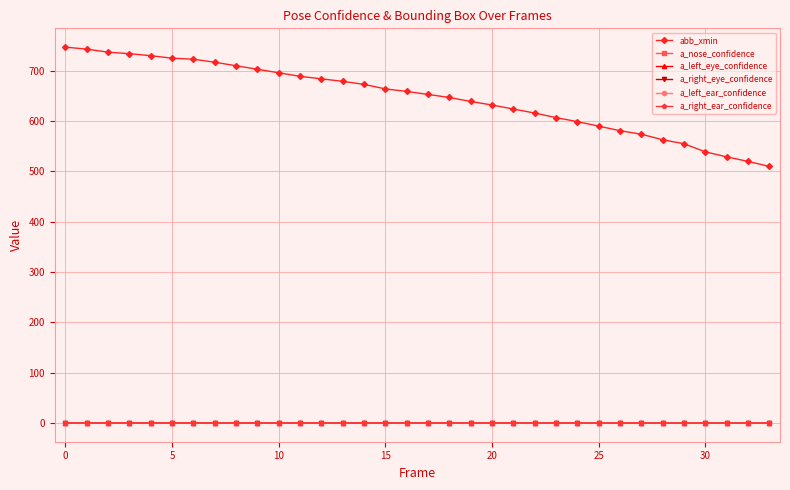

Which series has the widest spread of values?

abb_xmin